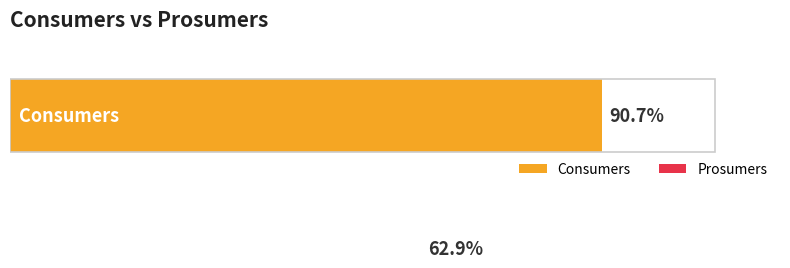

True or false: Prosumers has a value of 717 at 3.

False